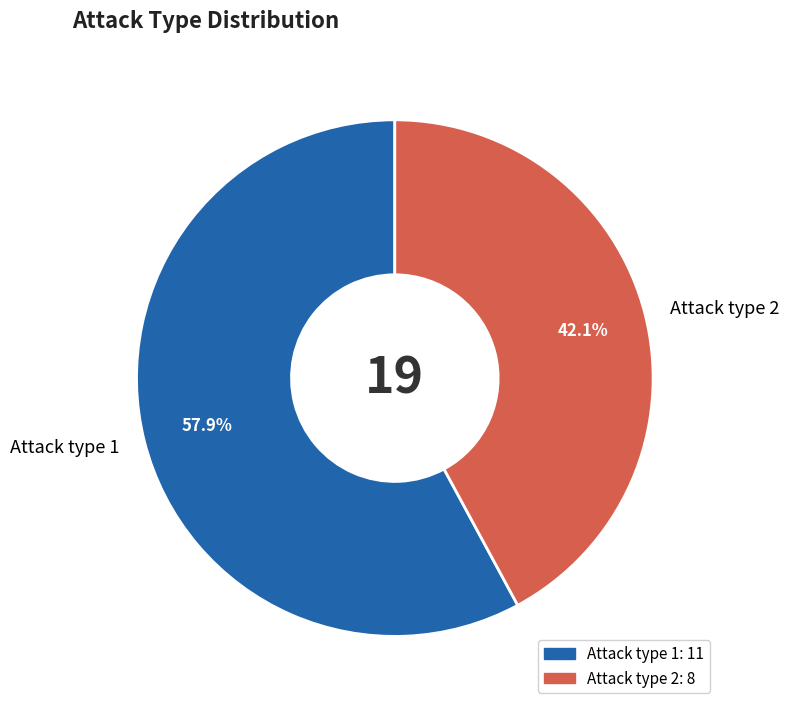

What portion of the pie excludes Attack type 2?

57.9%